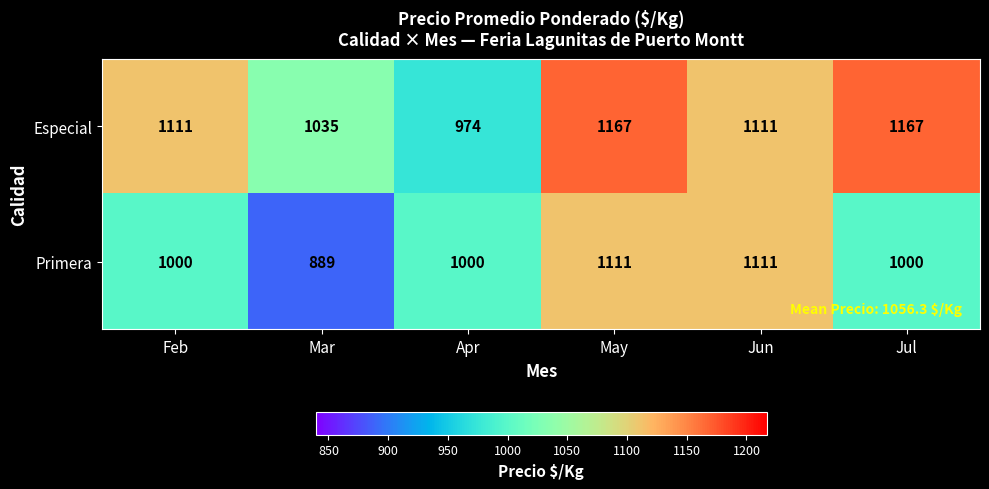

Reading left to right, what are all the values shown in this chart?

Especial: 1111	1035	974	1167	1111	1167
Primera: 1000	889	1000	1111	1111	1000